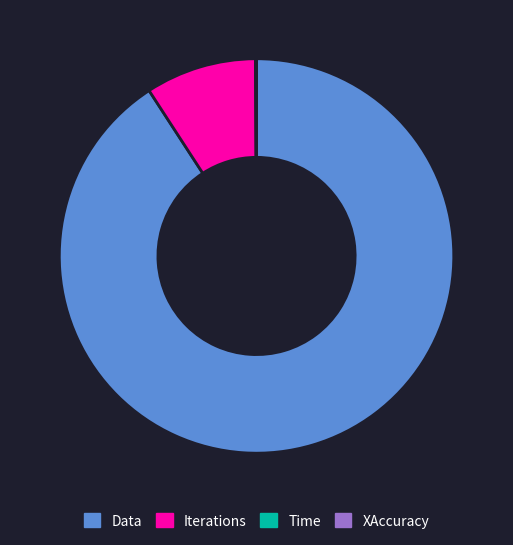

The Data slice represents 91% of the pie. True or false?

True